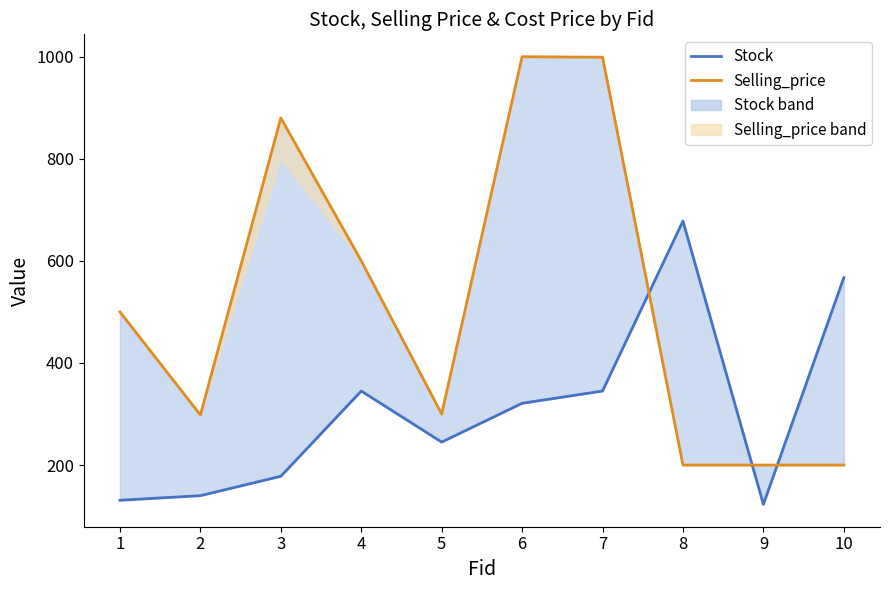

Which category has the lowest value in the Selling_price series?

8